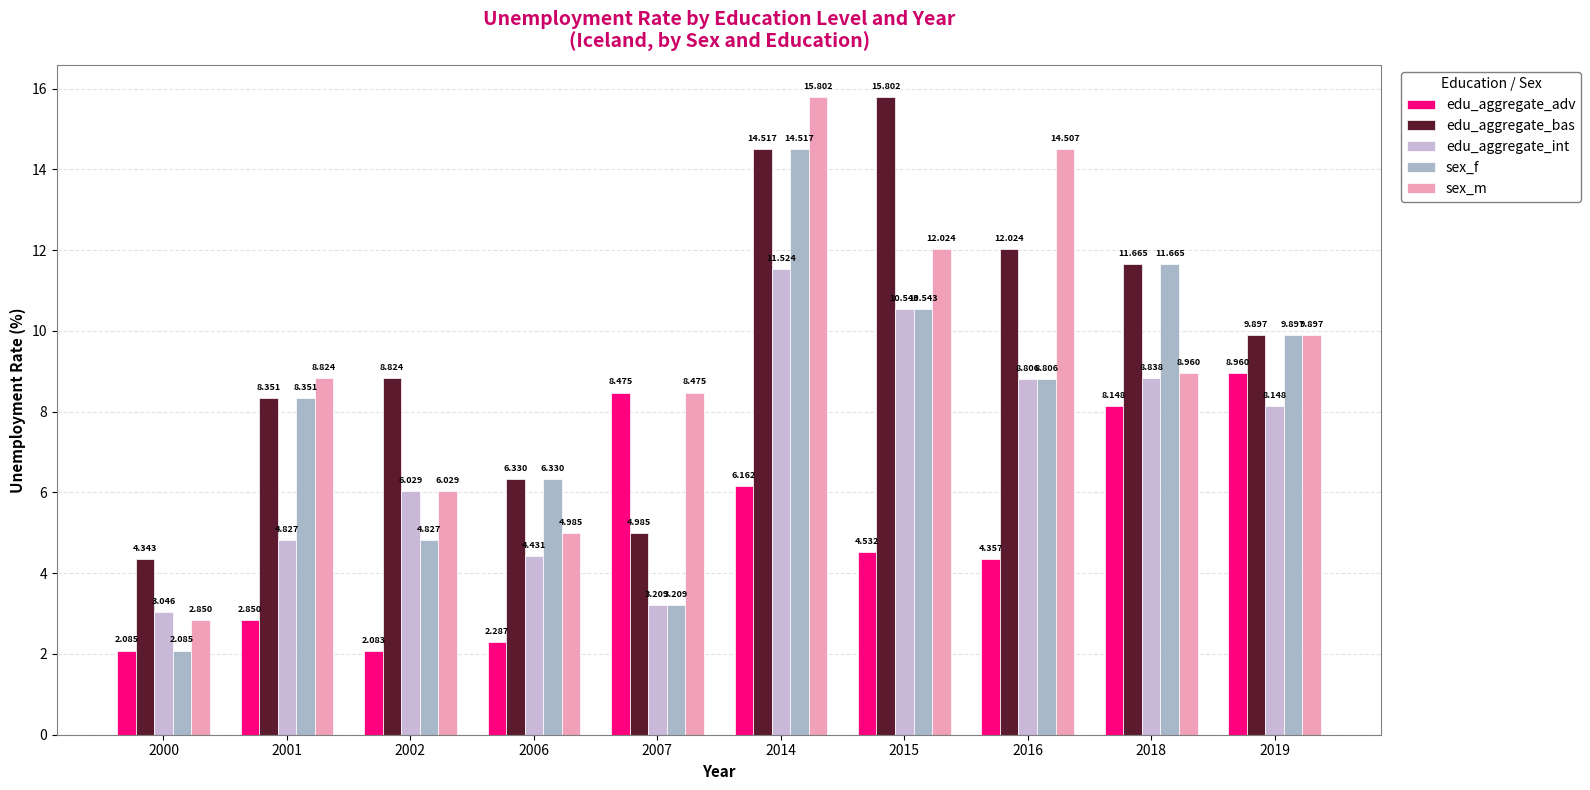

What is the maximum value for sex_f?

14.5